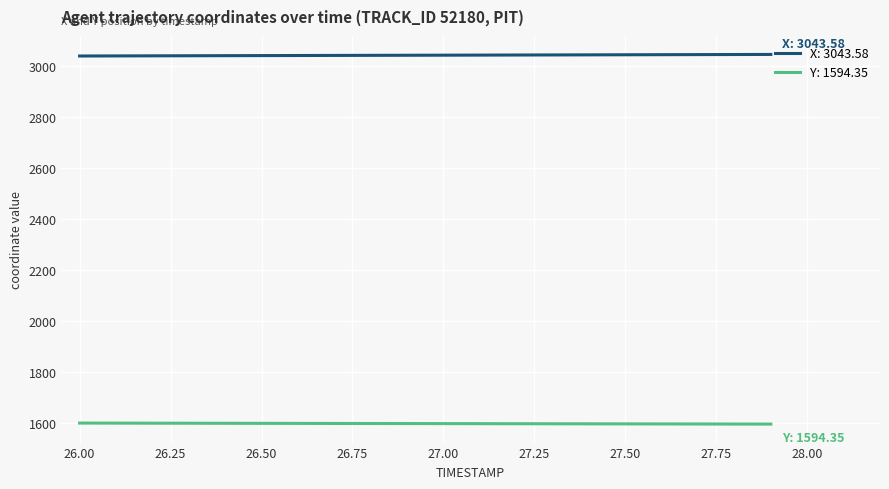

List the series in order of their peak value, lowest first.

Y: 1594.35, X: 3043.58